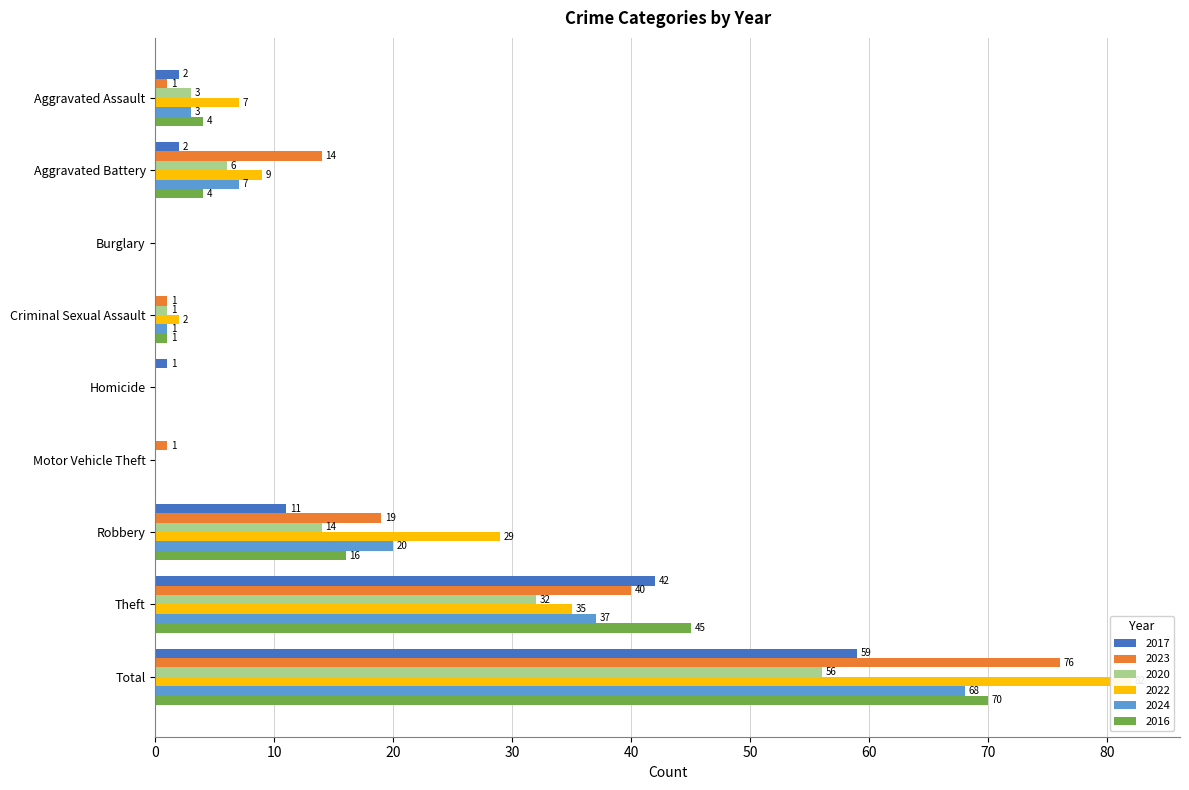

What is the highest value of the 2024 series?

68